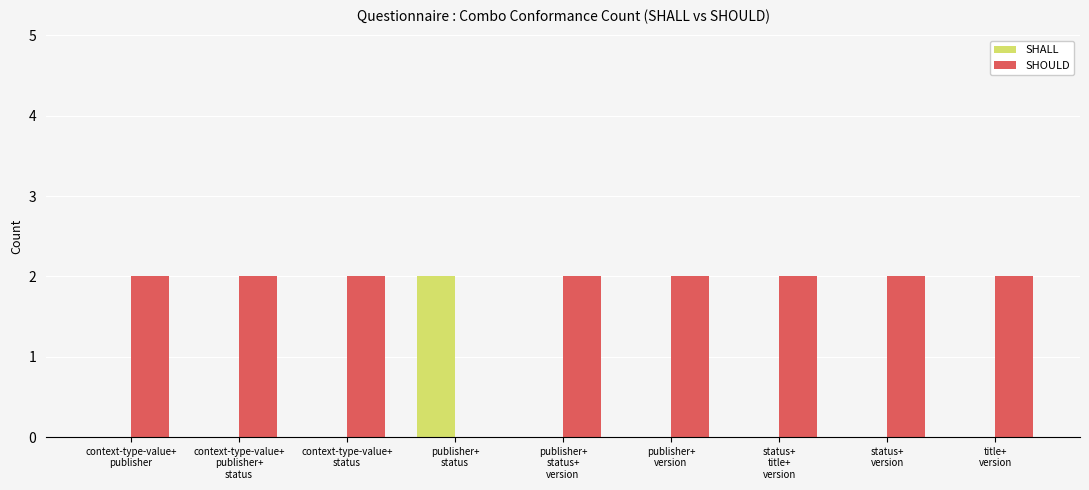

How many groups of bars are there?

9